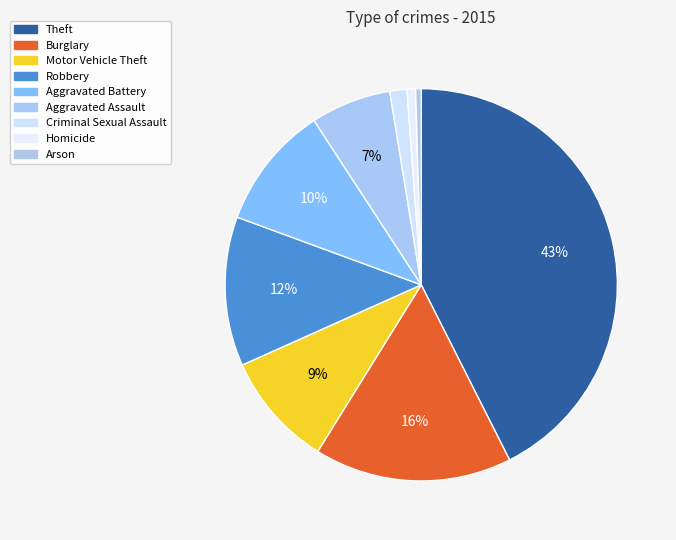

What is the largest slice in the pie chart?

Theft